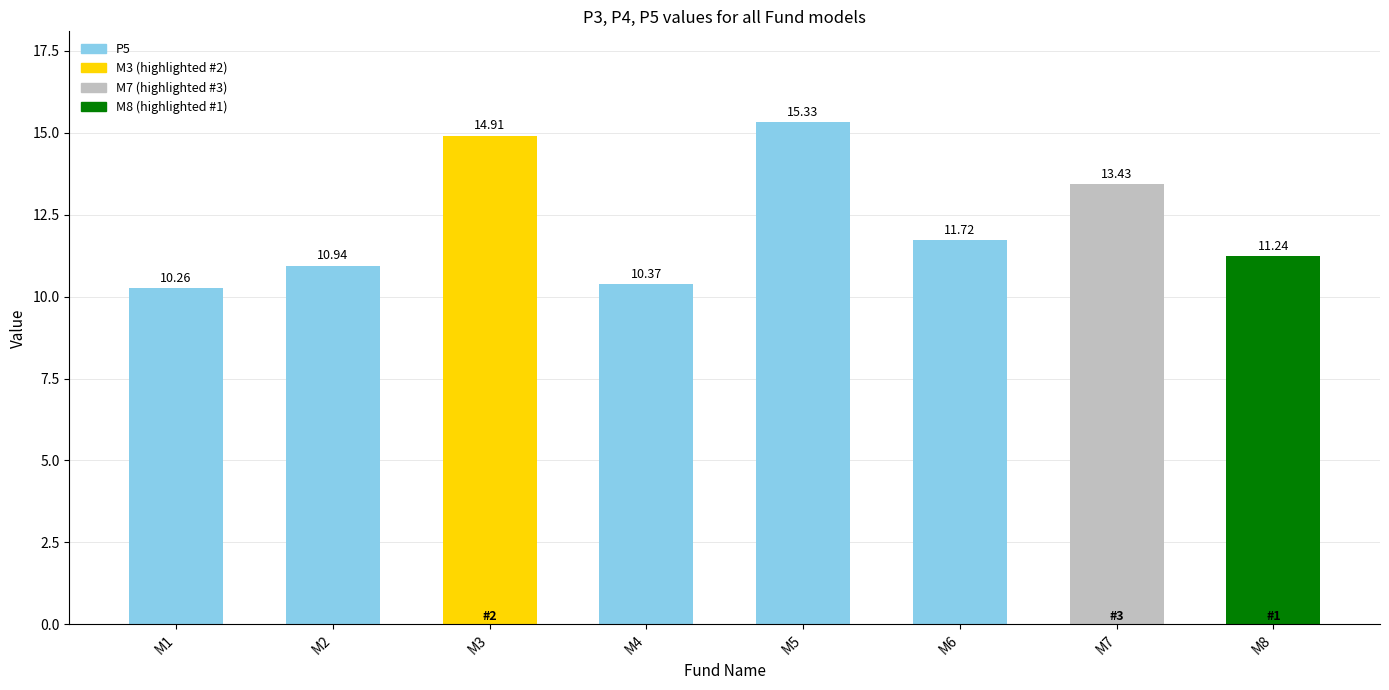

Count the number of categories in the chart.

8